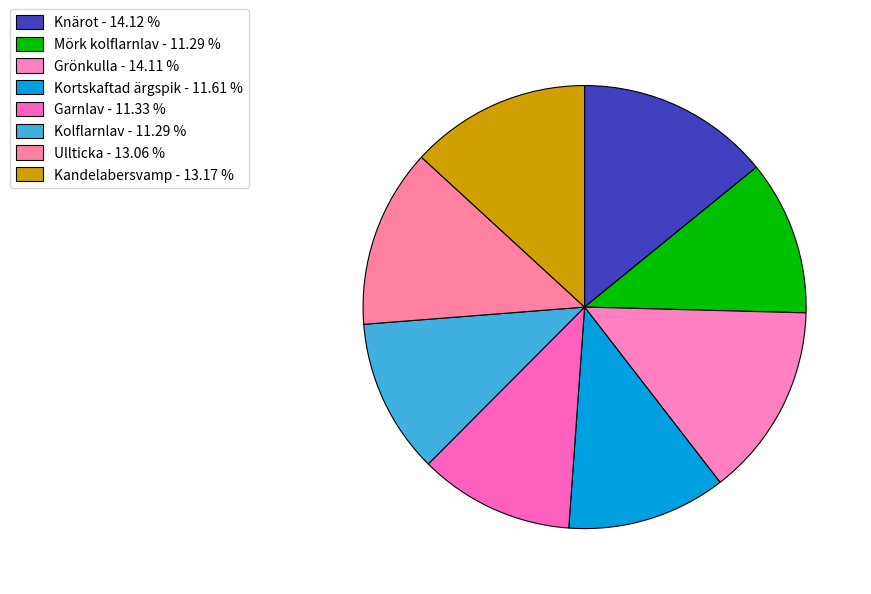

How many segments does this pie chart have?

8